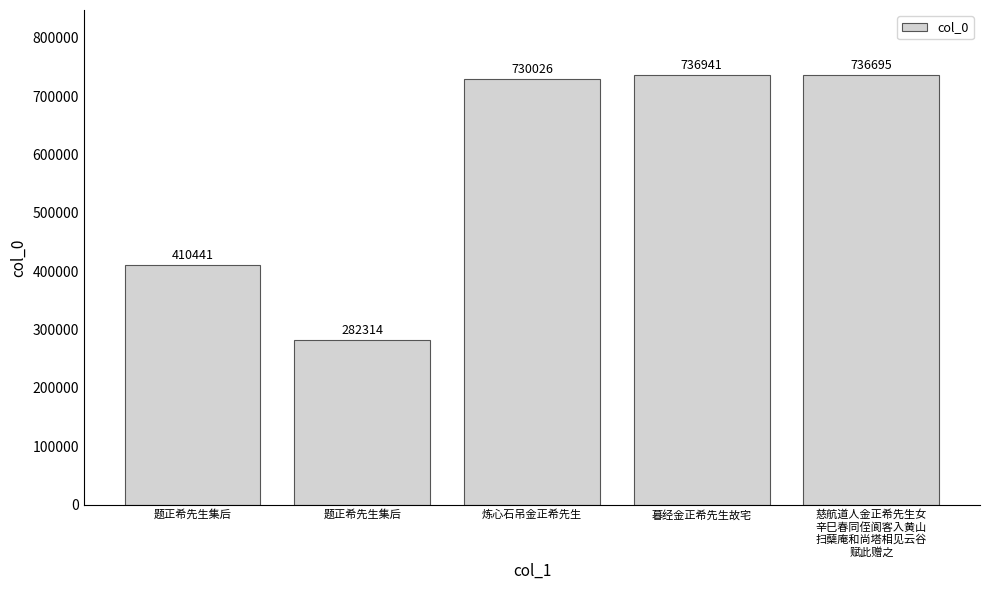

How many bars are there in total?

5